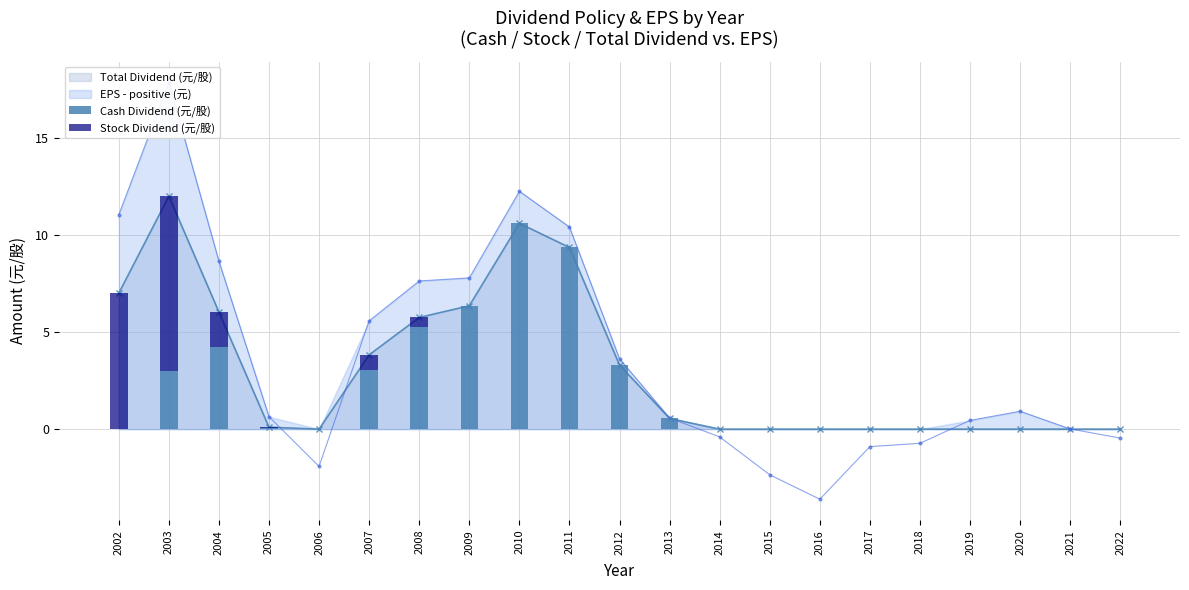

Is the value of Cash Dividend (元/股) at 2014 greater than the value of Stock Dividend (元/股) at 2020?

No